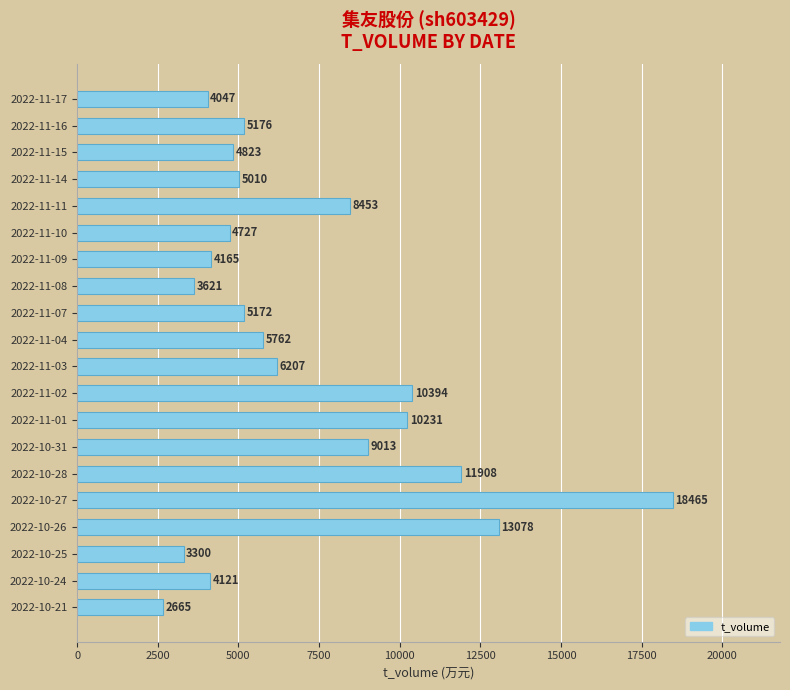

Read the value at 2022-11-10, to the nearest 10.

4730